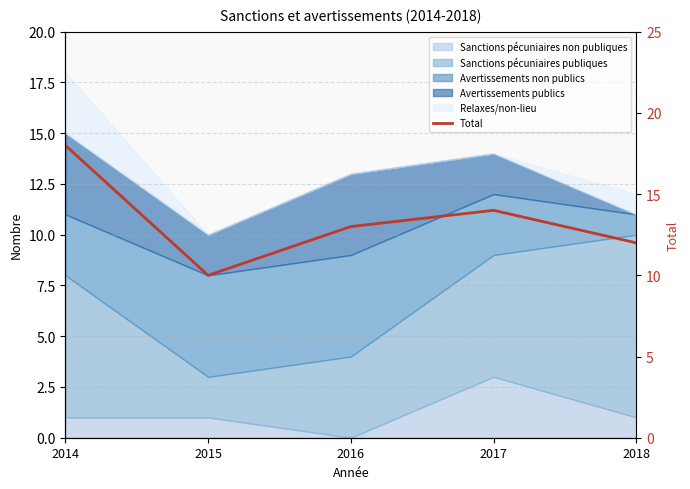

Which category has the lowest value across all series?

2015